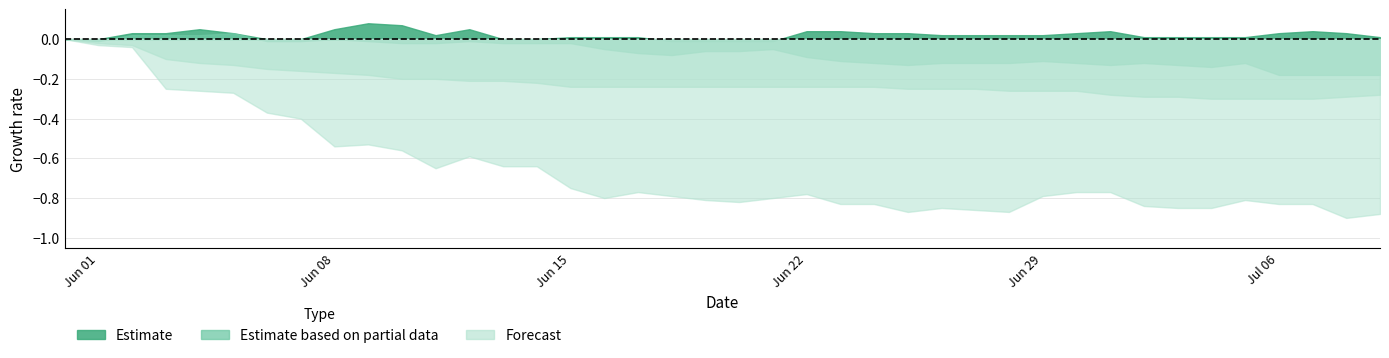

True or false: BL has more than 1 points higher than both neighbors.

False